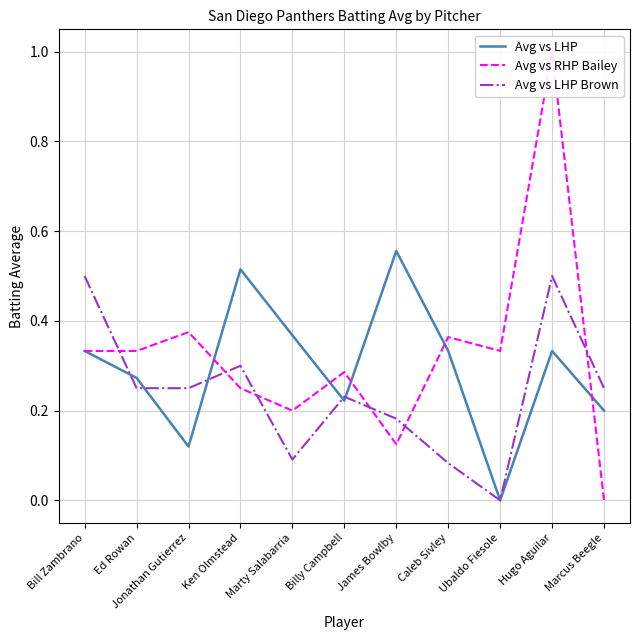

What is the total value across all series at Ken Olmstead?

1.1